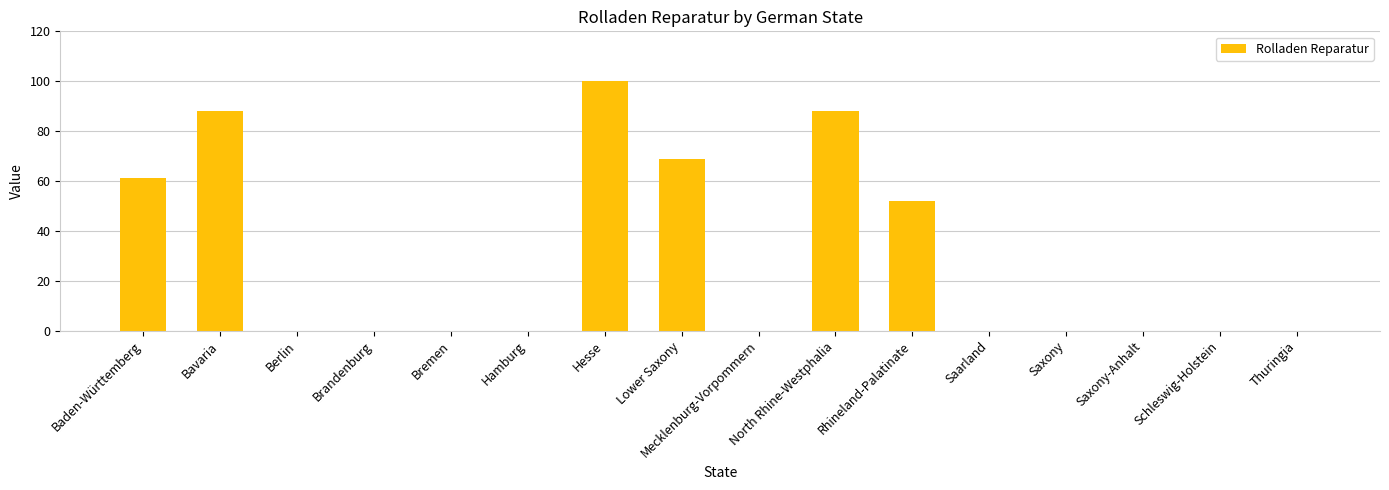

Where is the data nearest to the value 50?

Rhineland-Palatinate